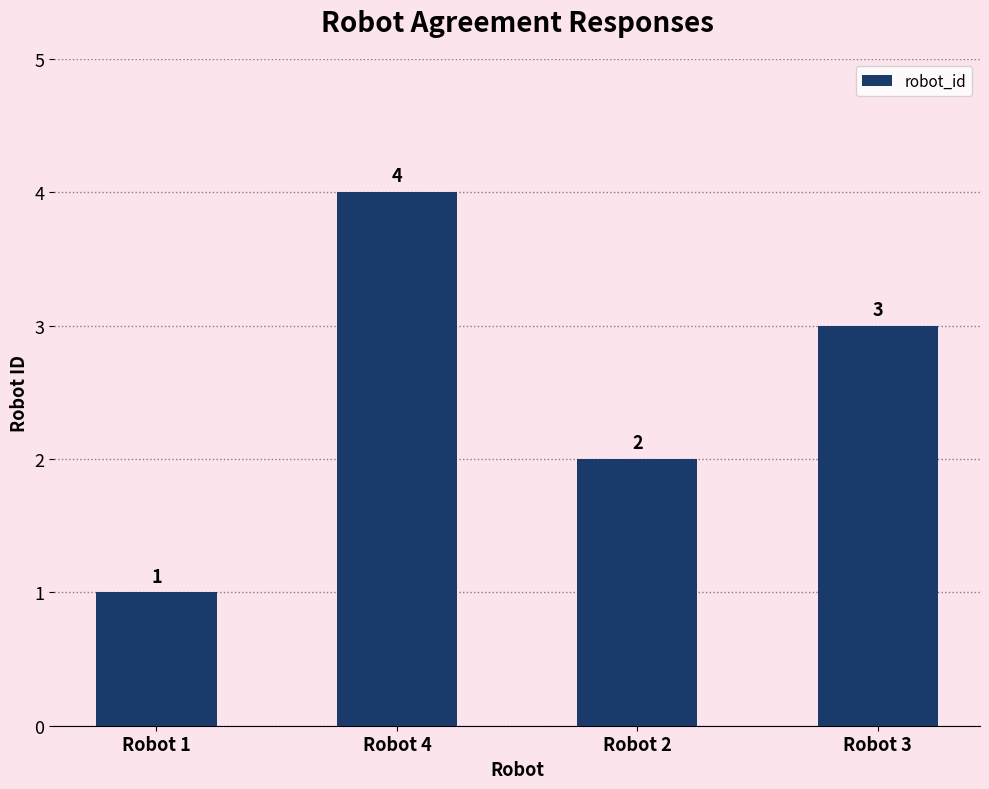

How many categories are shown in the chart?

4